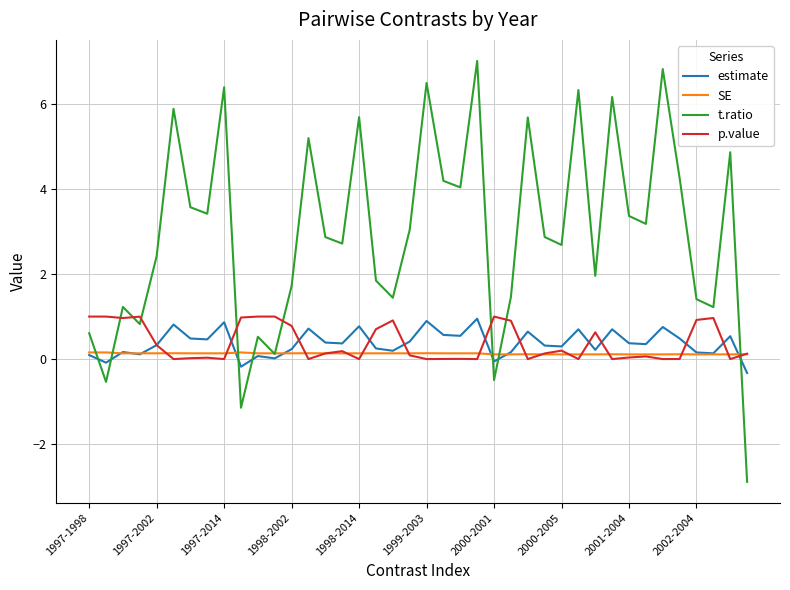

Which series has the largest total across all categories?

t.ratio